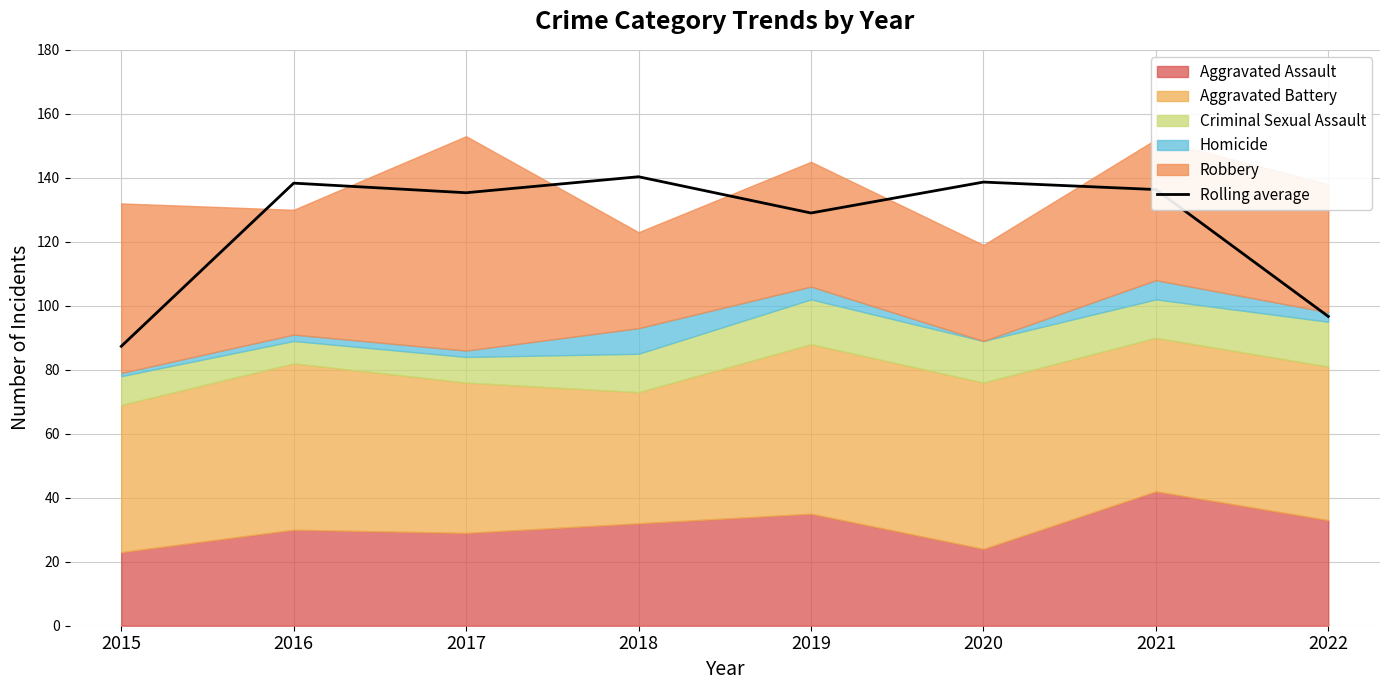

Is it true that the value at 2021 is 205.6?

False